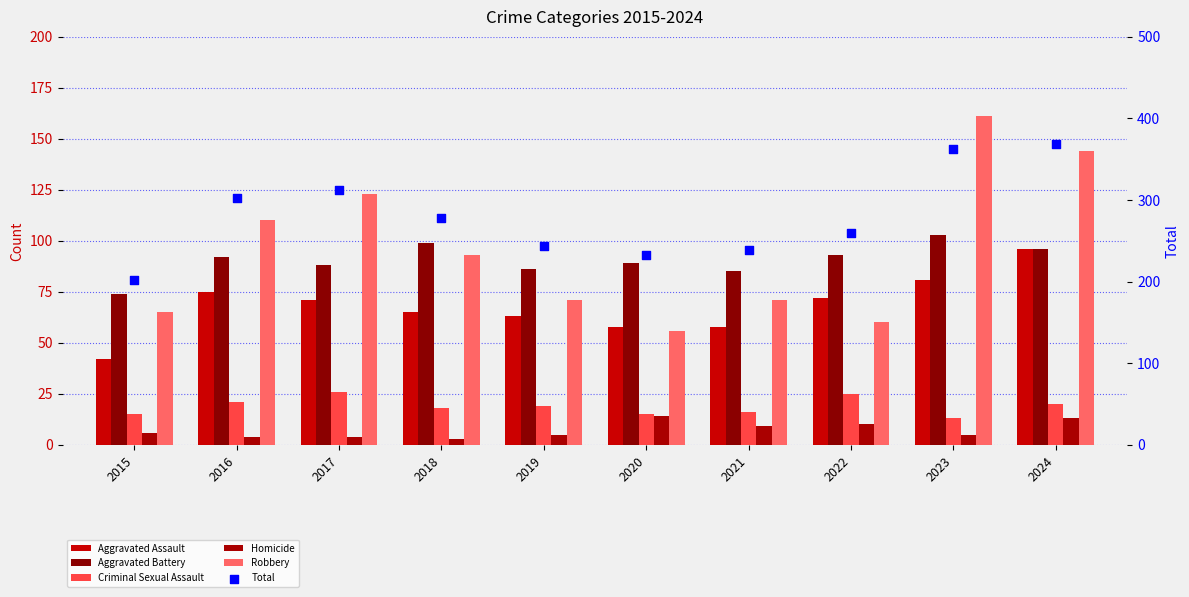

At how many categories does at least one series exceed 84?

10